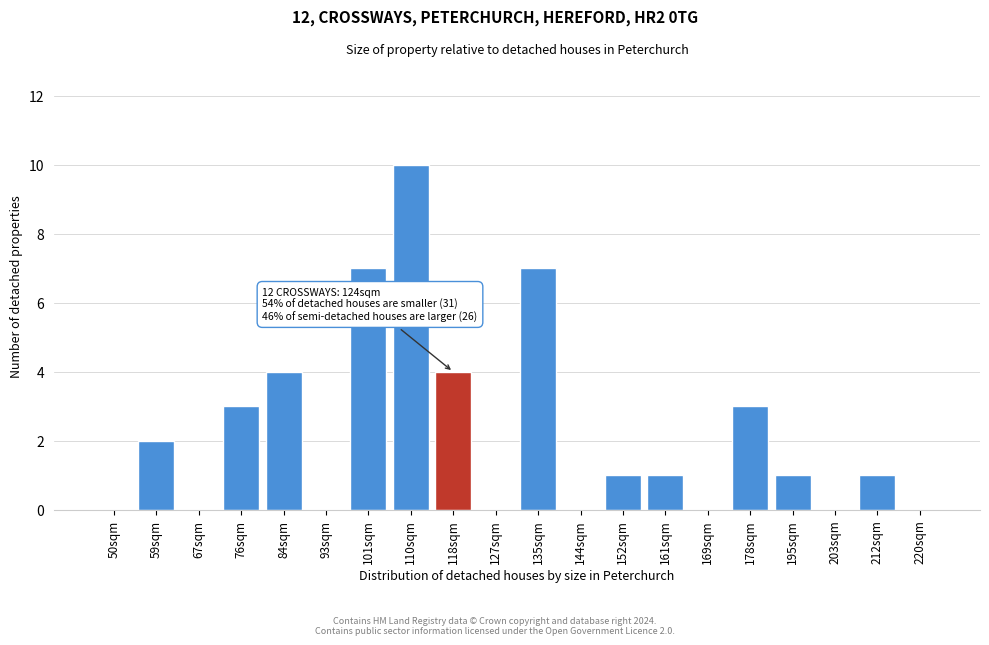

Reading left to right, what are all the values shown in this chart?

50sqm=0	59sqm=2	67sqm=0	76sqm=3	84sqm=4	93sqm=0	101sqm=7	110sqm=10	118sqm=4	127sqm=0	135sqm=7	144sqm=0	152sqm=1	161sqm=1	169sqm=0	178sqm=3	195sqm=1	203sqm=0	212sqm=1	220sqm=0